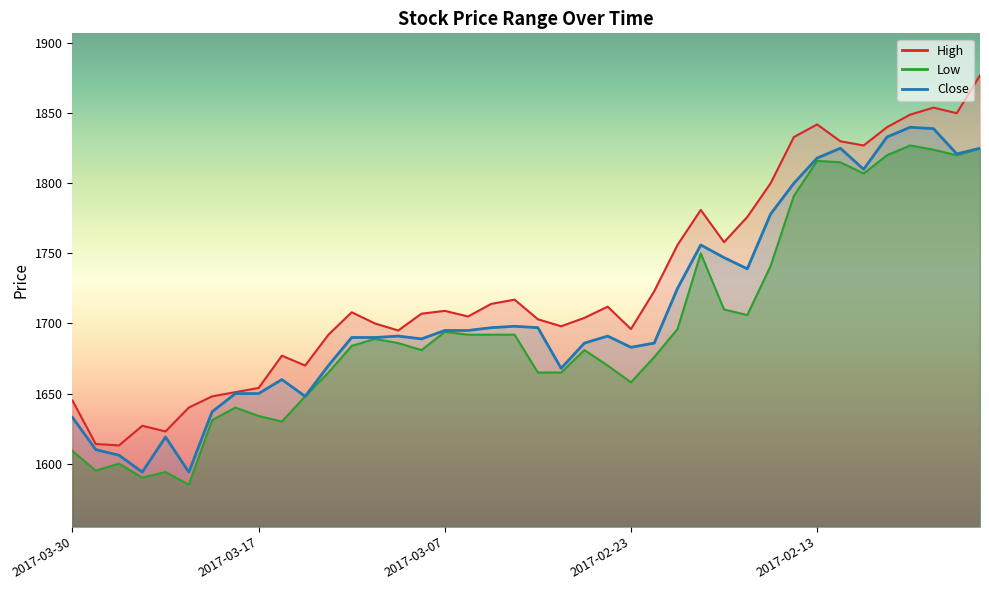

Is this an area chart (filled region under the line)?

No